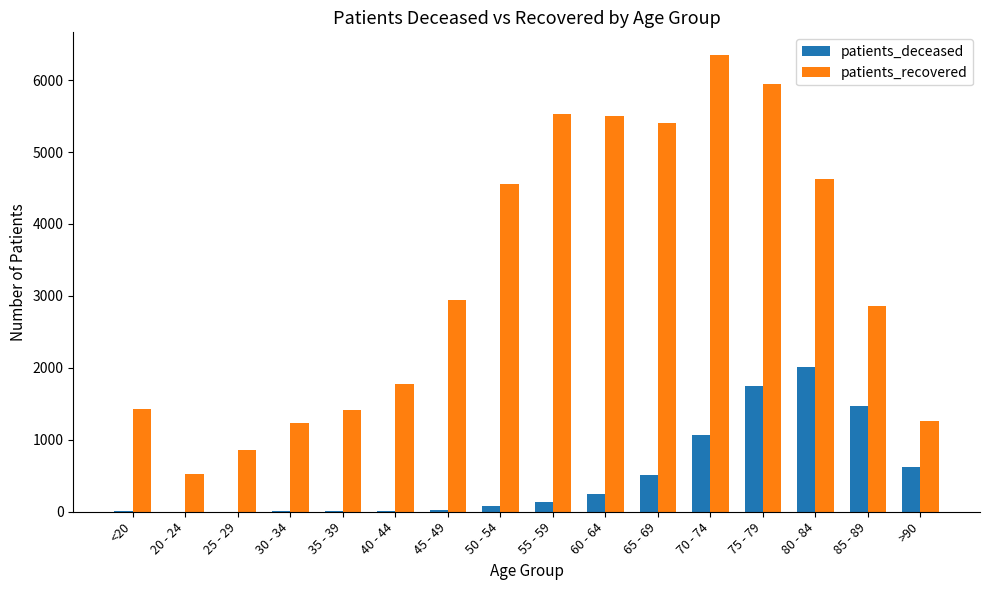

What is the maximum value shown in the chart?

6347